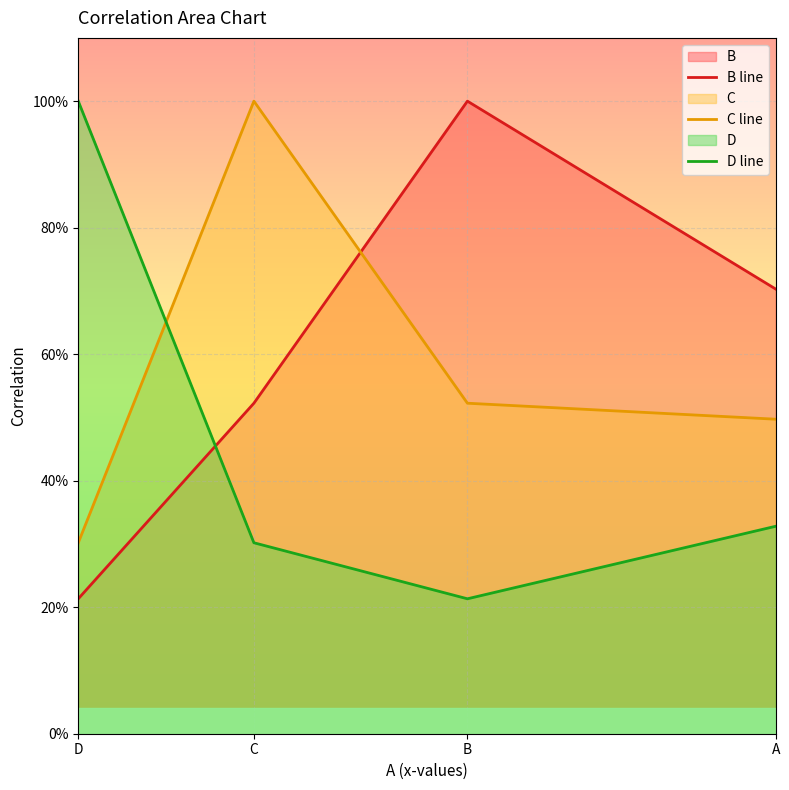

How many lines are shown in the chart?

3